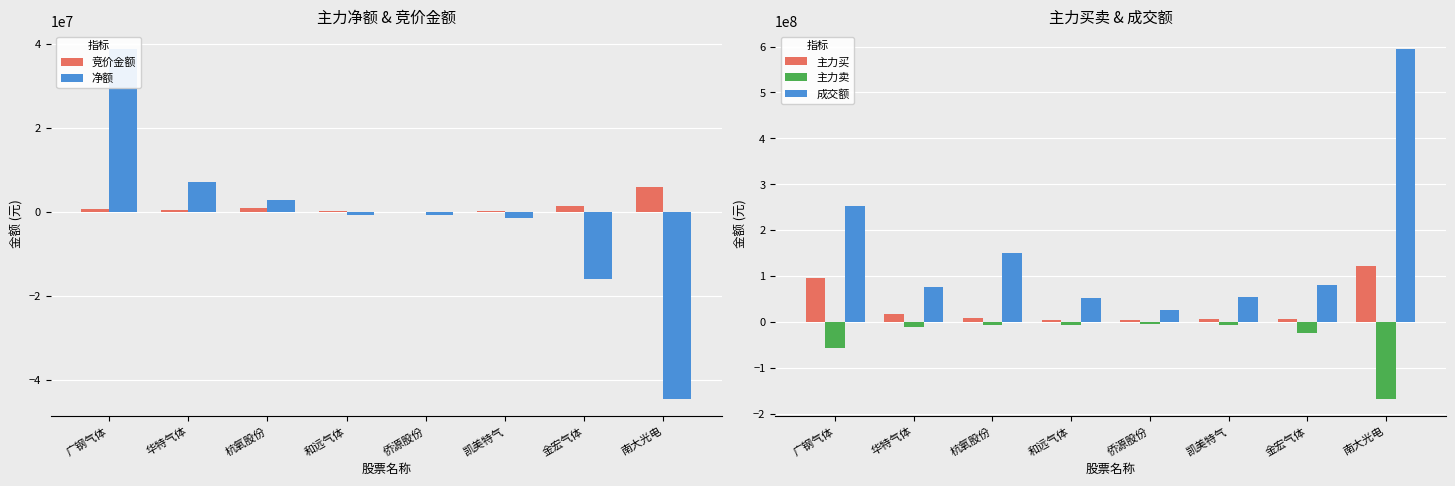

What is the sum of the 成交额 values at 南大光电 and 金宏气体?

676497875